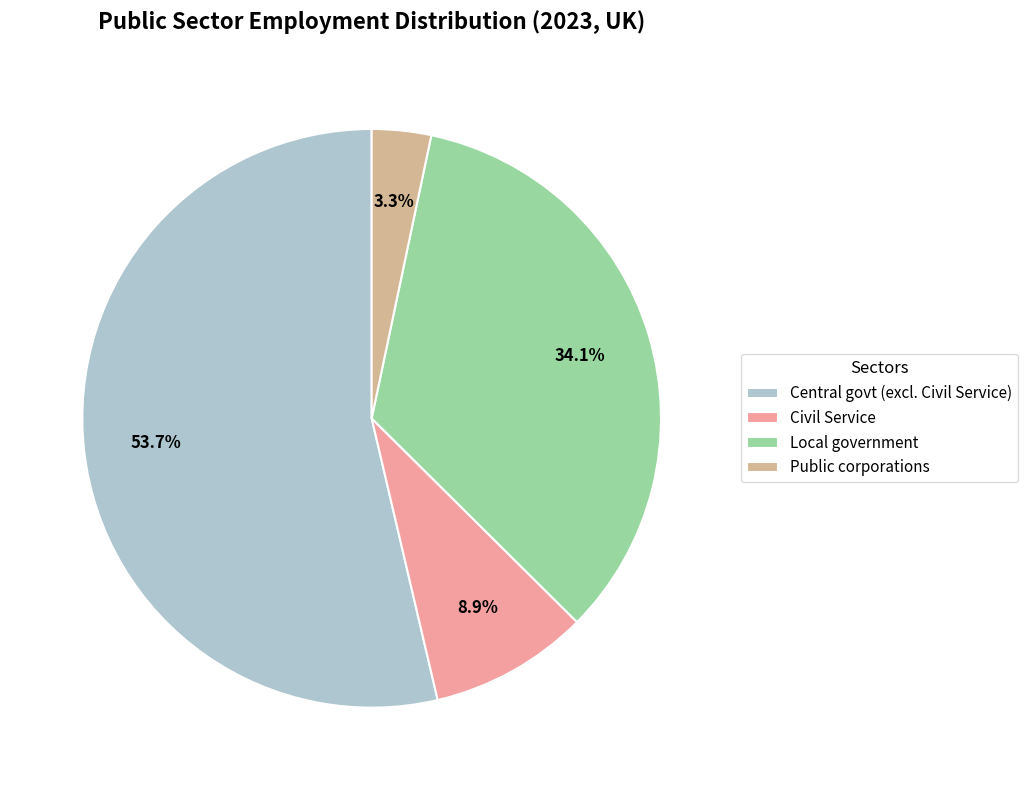

What percentage is NOT represented by Civil Service?

91.1%